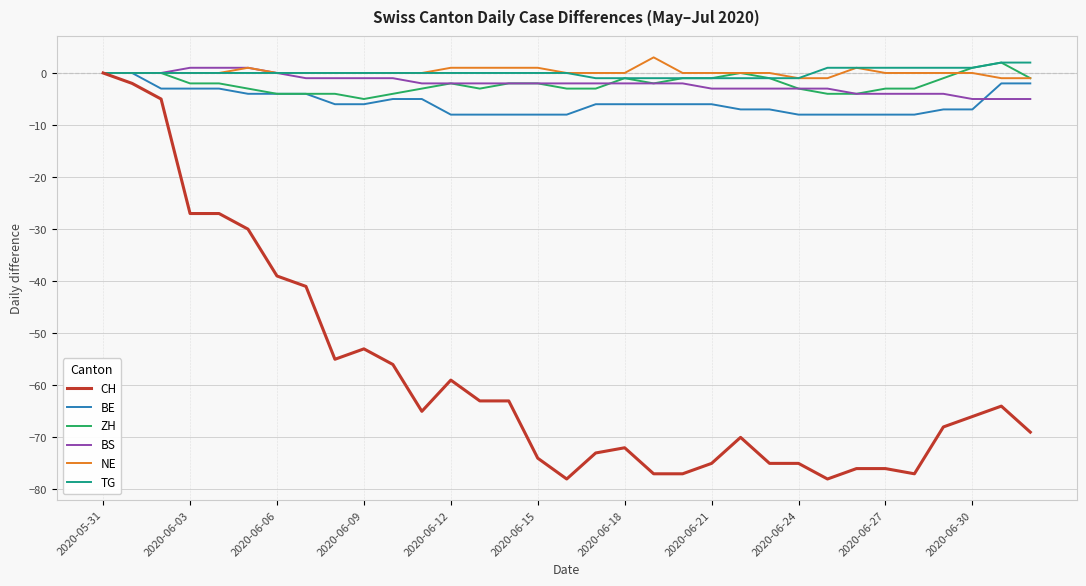

What is the minimum value shown in the chart?

-78